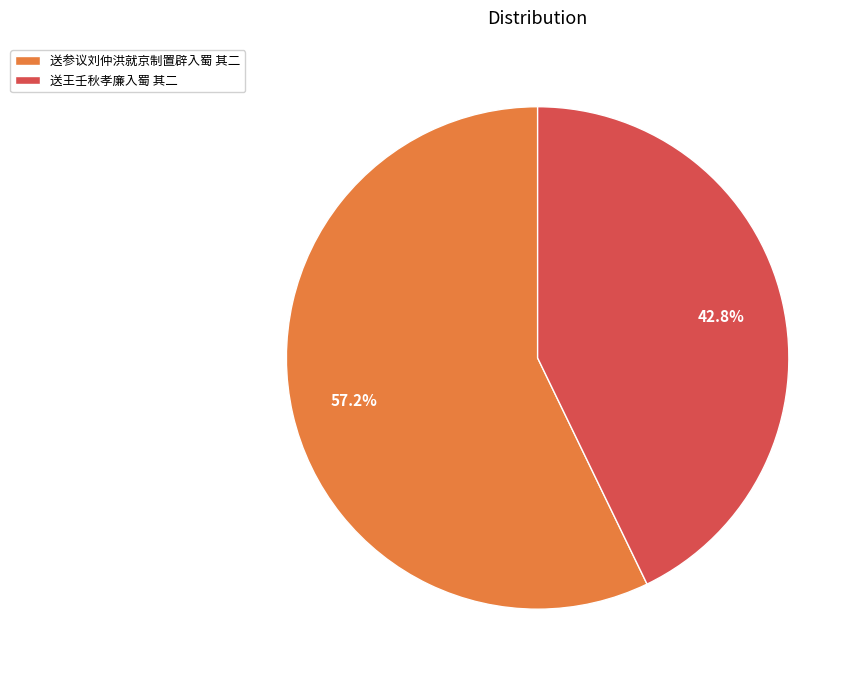

Count the number of slices in the pie.

2